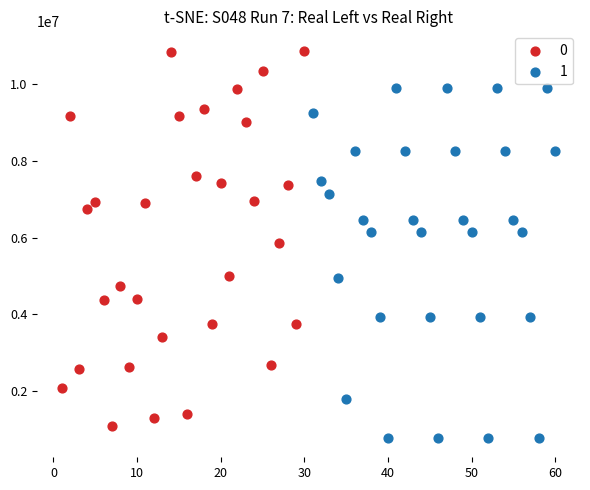

What are all the series names shown in the legend?

0, 1